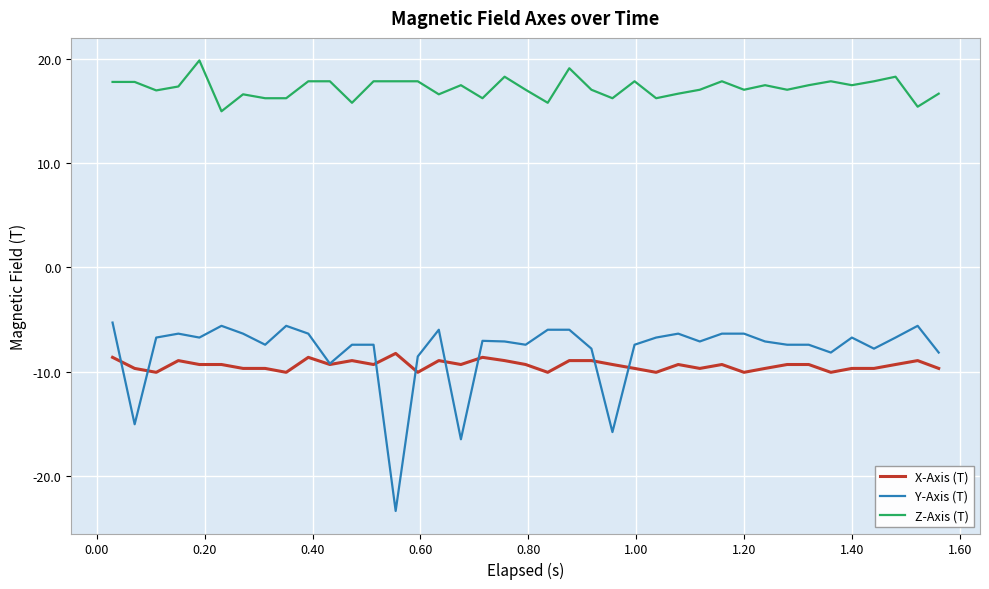

What is the average value of the Z-Axis (T) series?

17.2